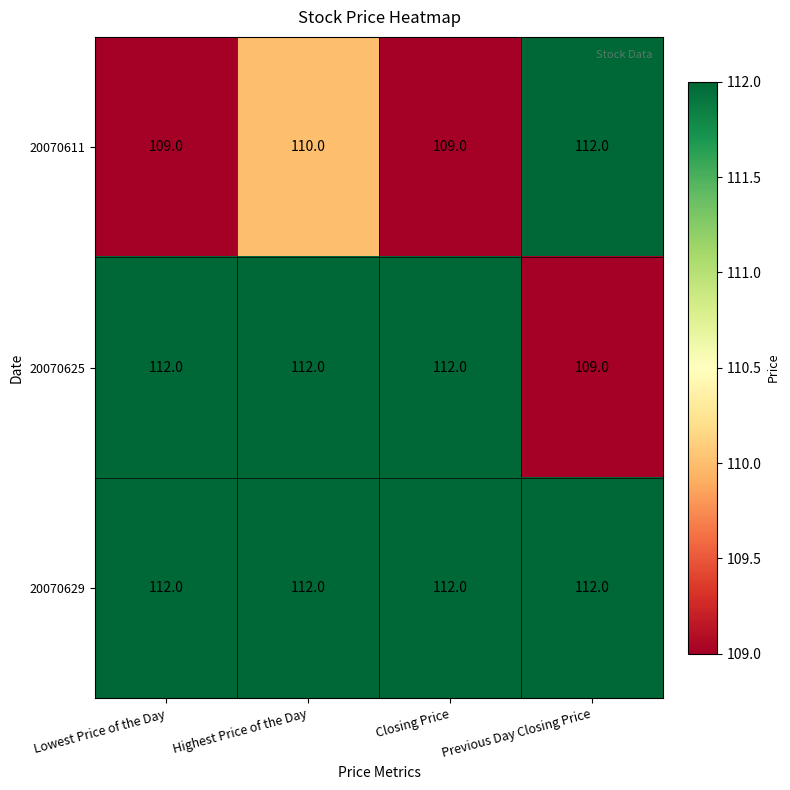

What is the total value across all series at Previous Day Closing Price?

333